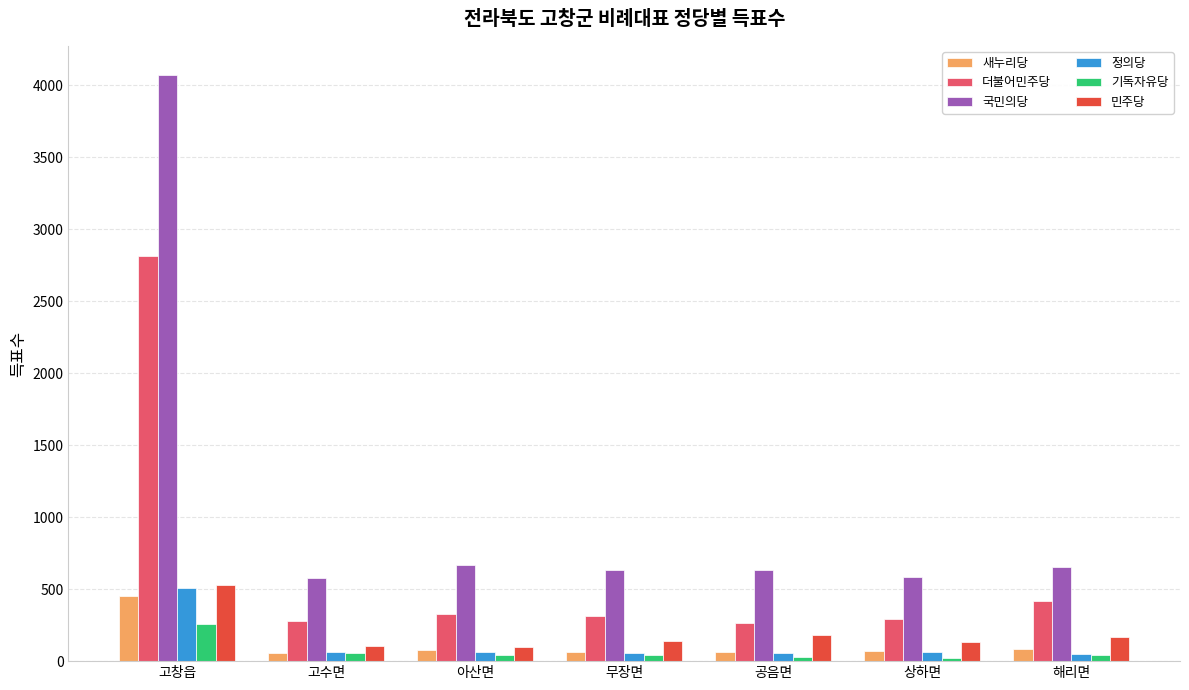

What is the sum of the 기독자유당 values at 무장면 and 아산면?

83